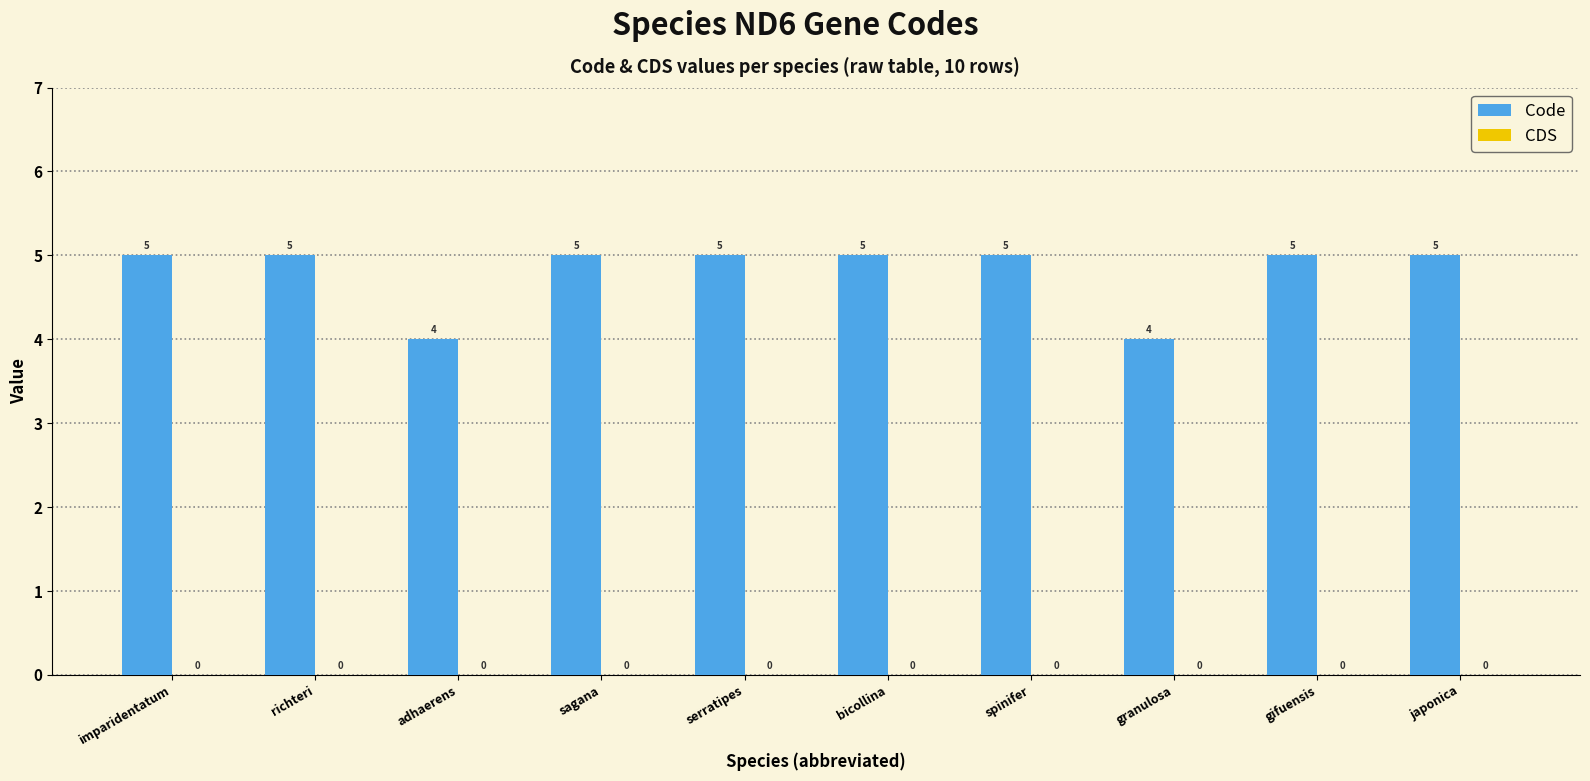

What is the average value?

5